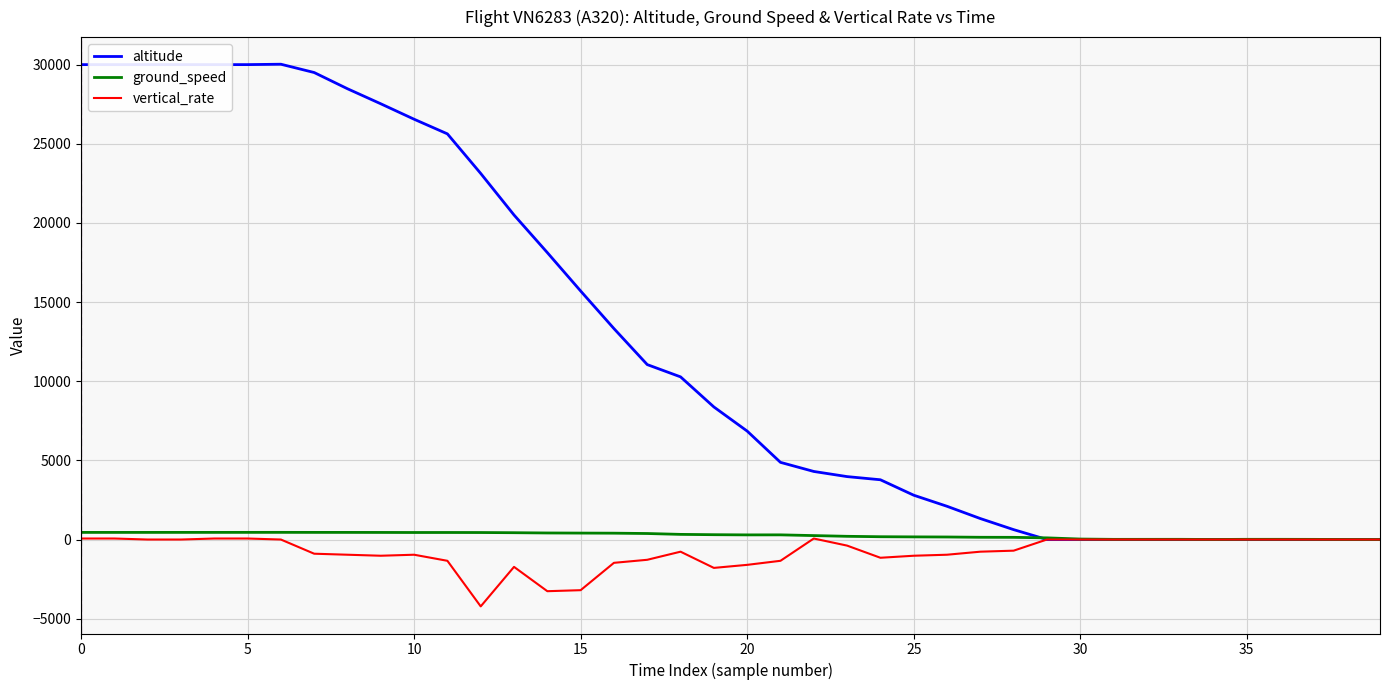

What are all the series names shown in the legend?

altitude, ground_speed, vertical_rate